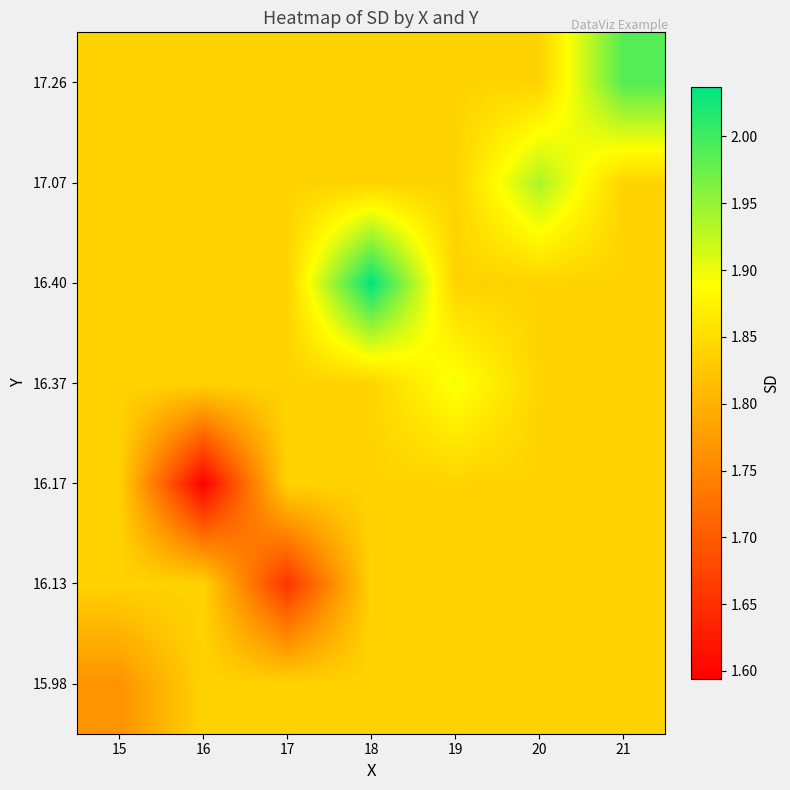

At how many categories does at least one series exceed 1?

7